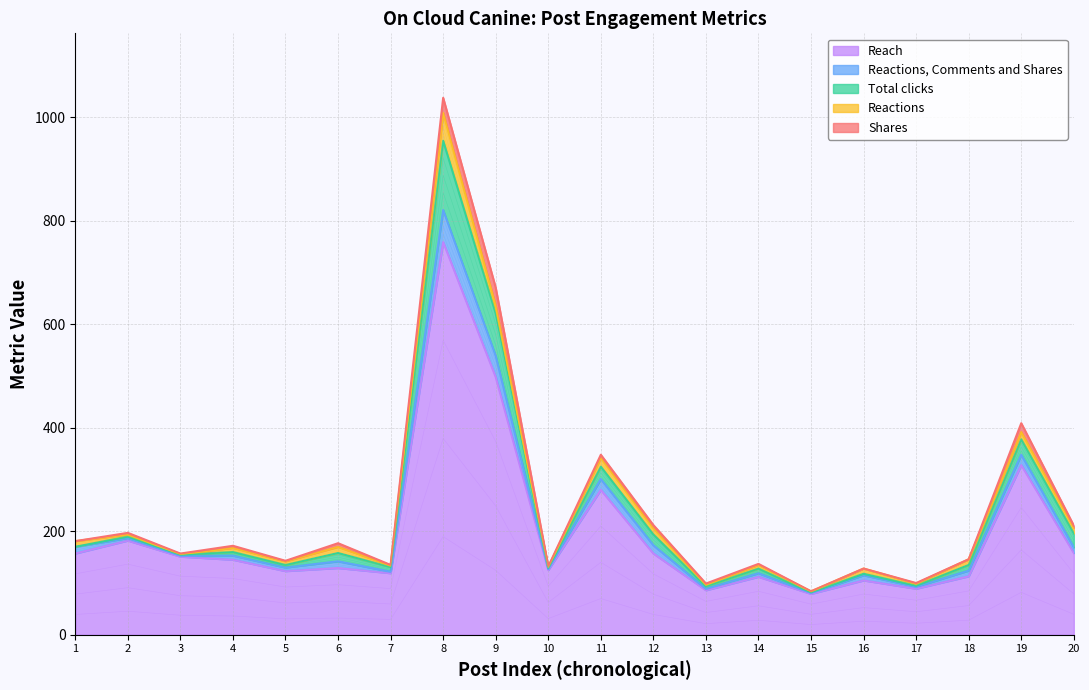

What is the value of the Reactions, Comments and Shares point at the 2nd from the left?

5